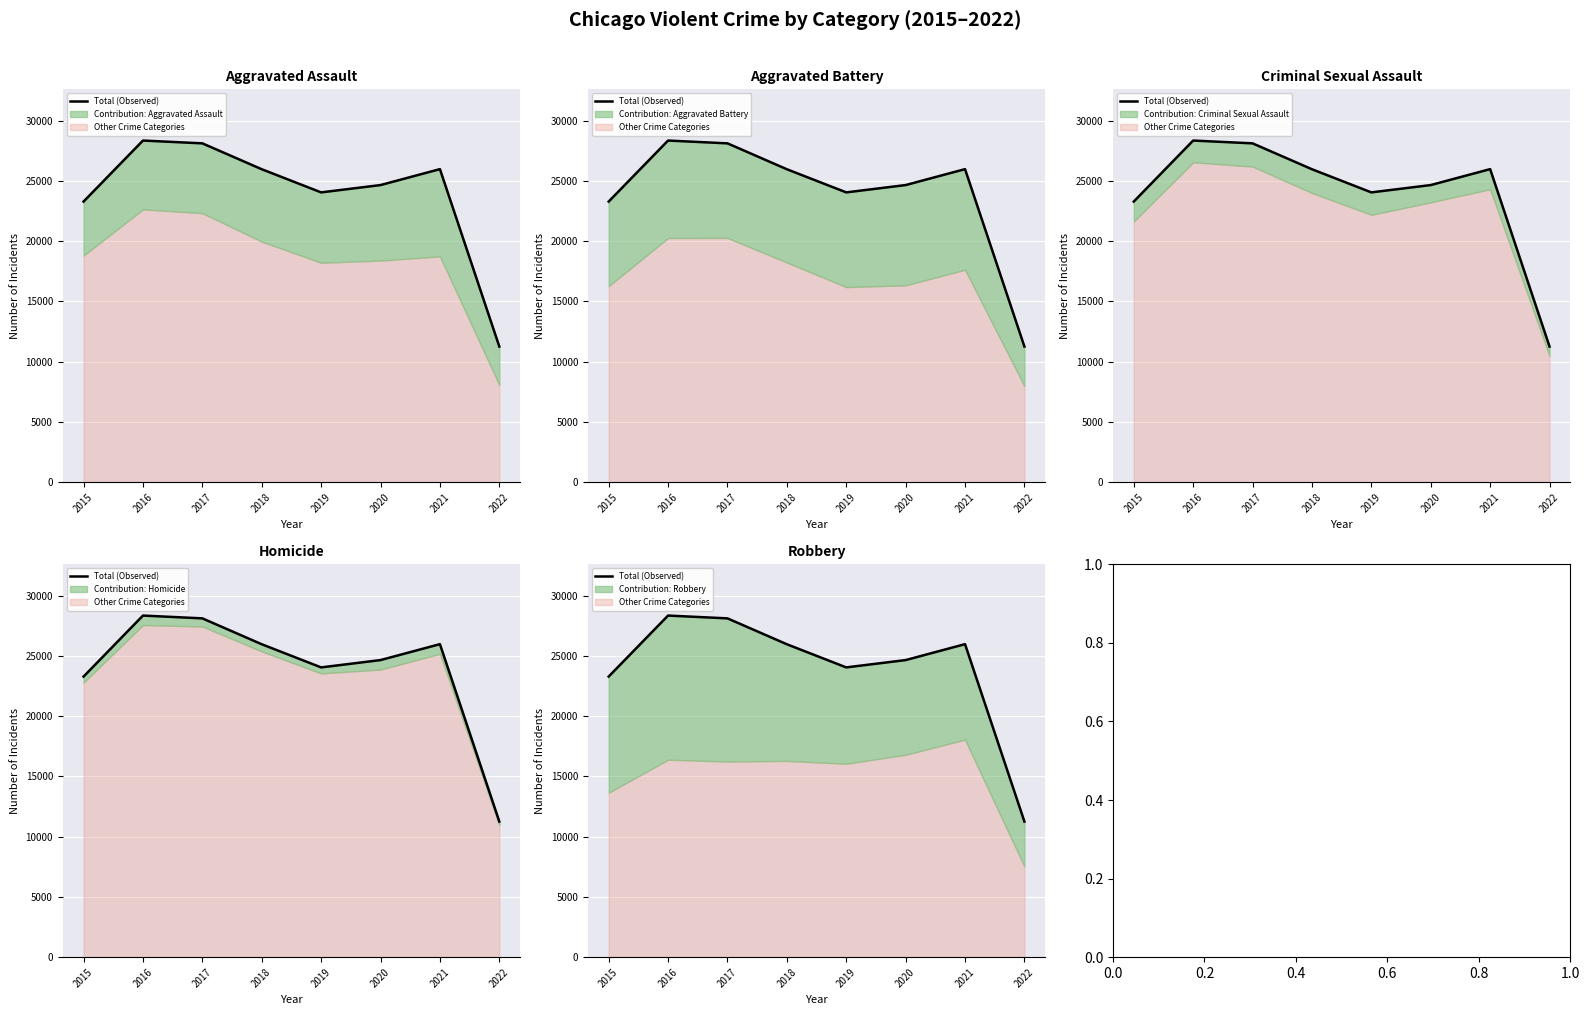

How many interior local valleys (lower than both neighbors) does the data have?

1